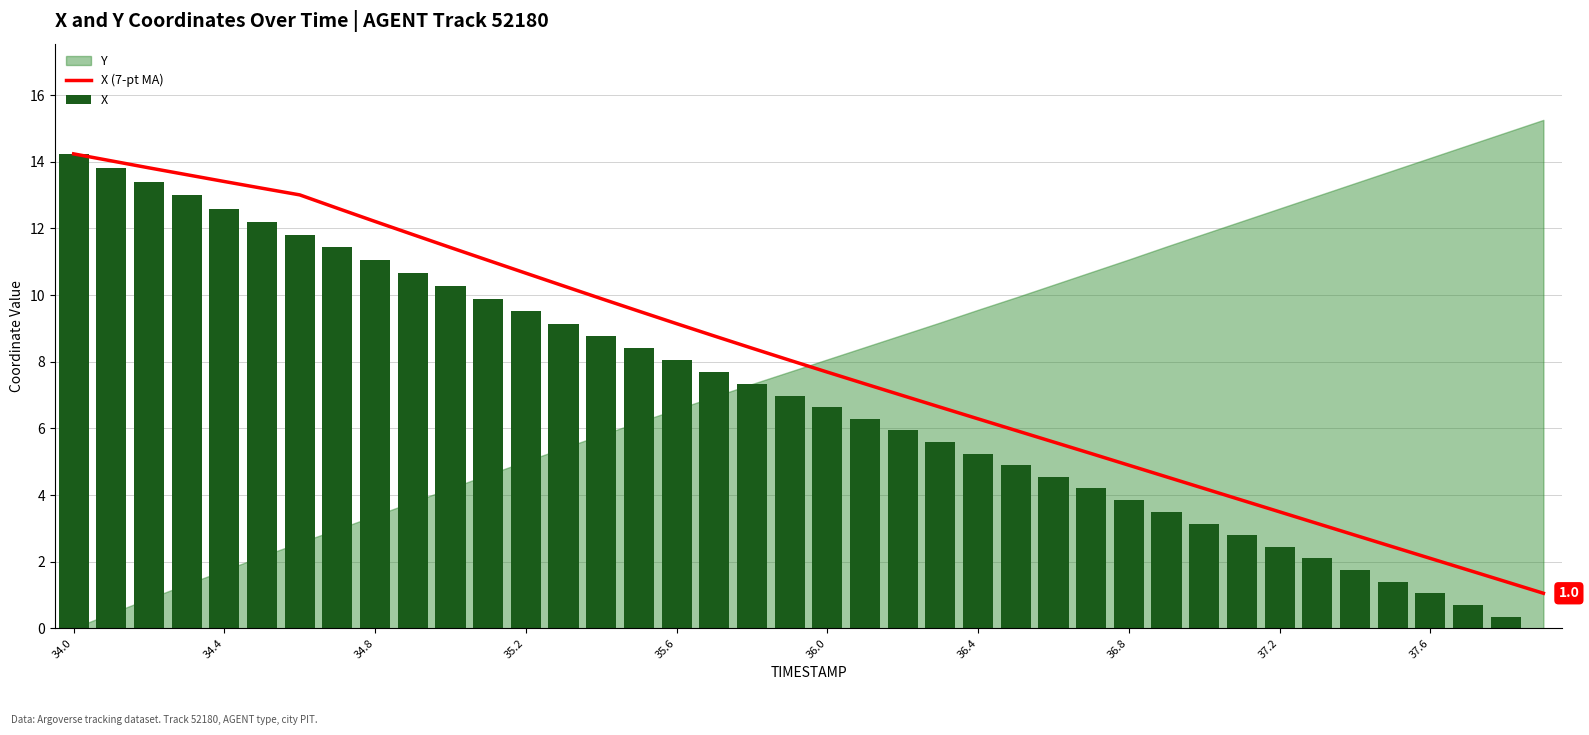

Where does the X series first go above 6?

34.0